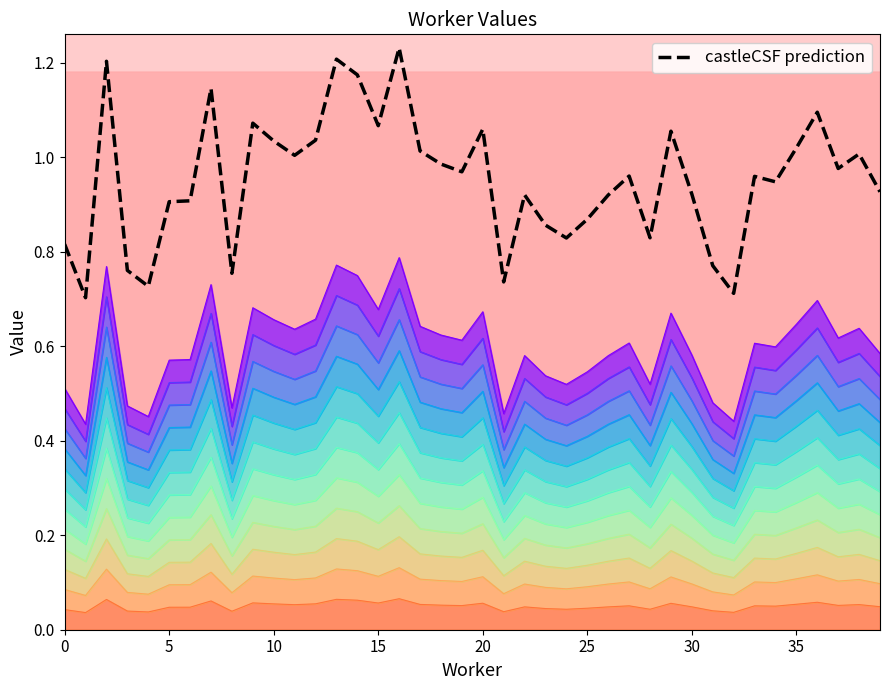

How many distinct data groups are displayed?

1